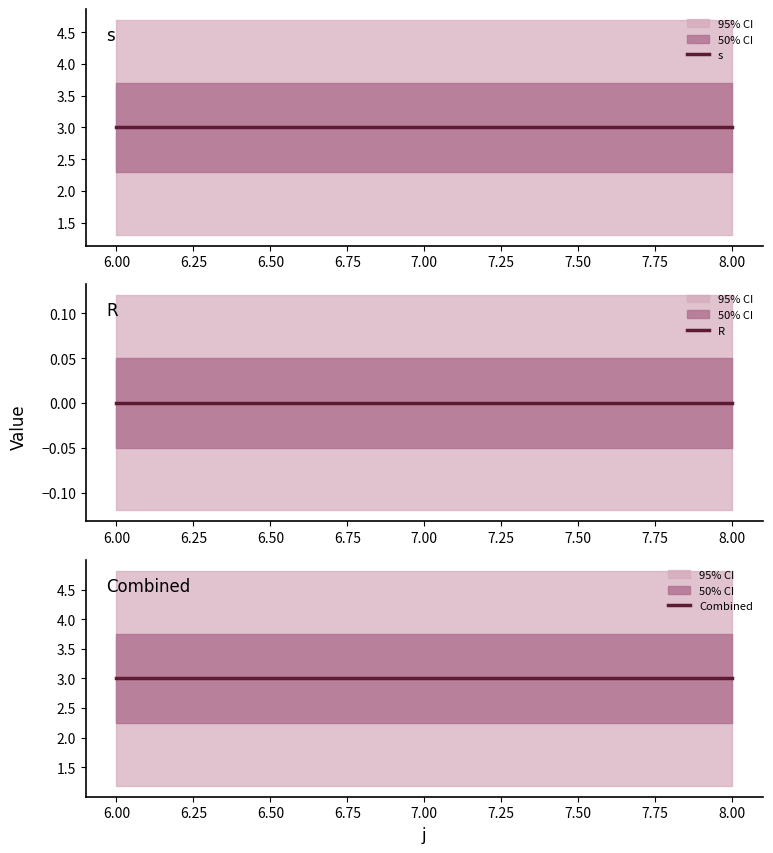

Is it true that Combined equals 3 at 6.25?

True